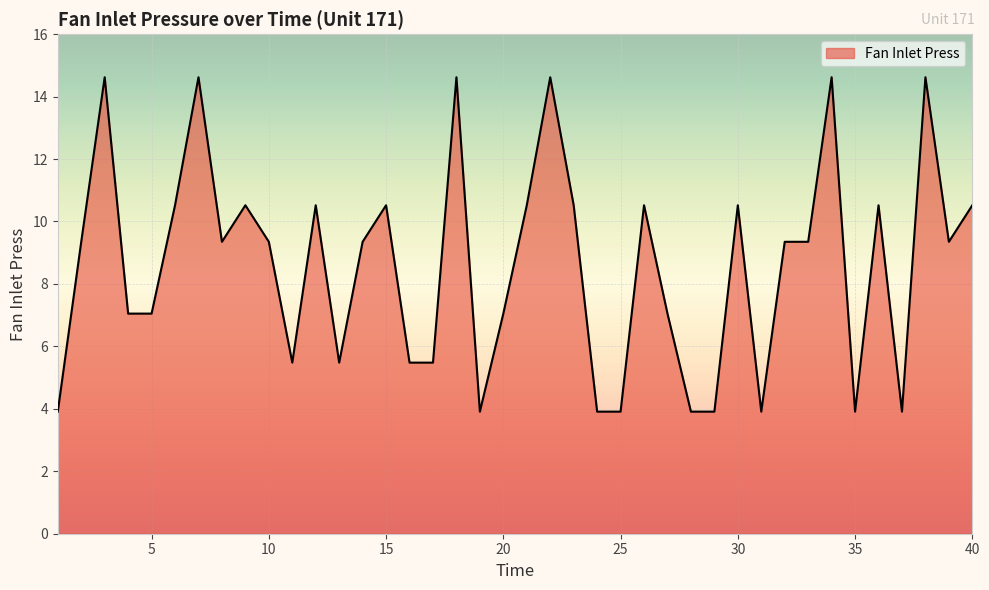

What is the sum of all values?

343.7